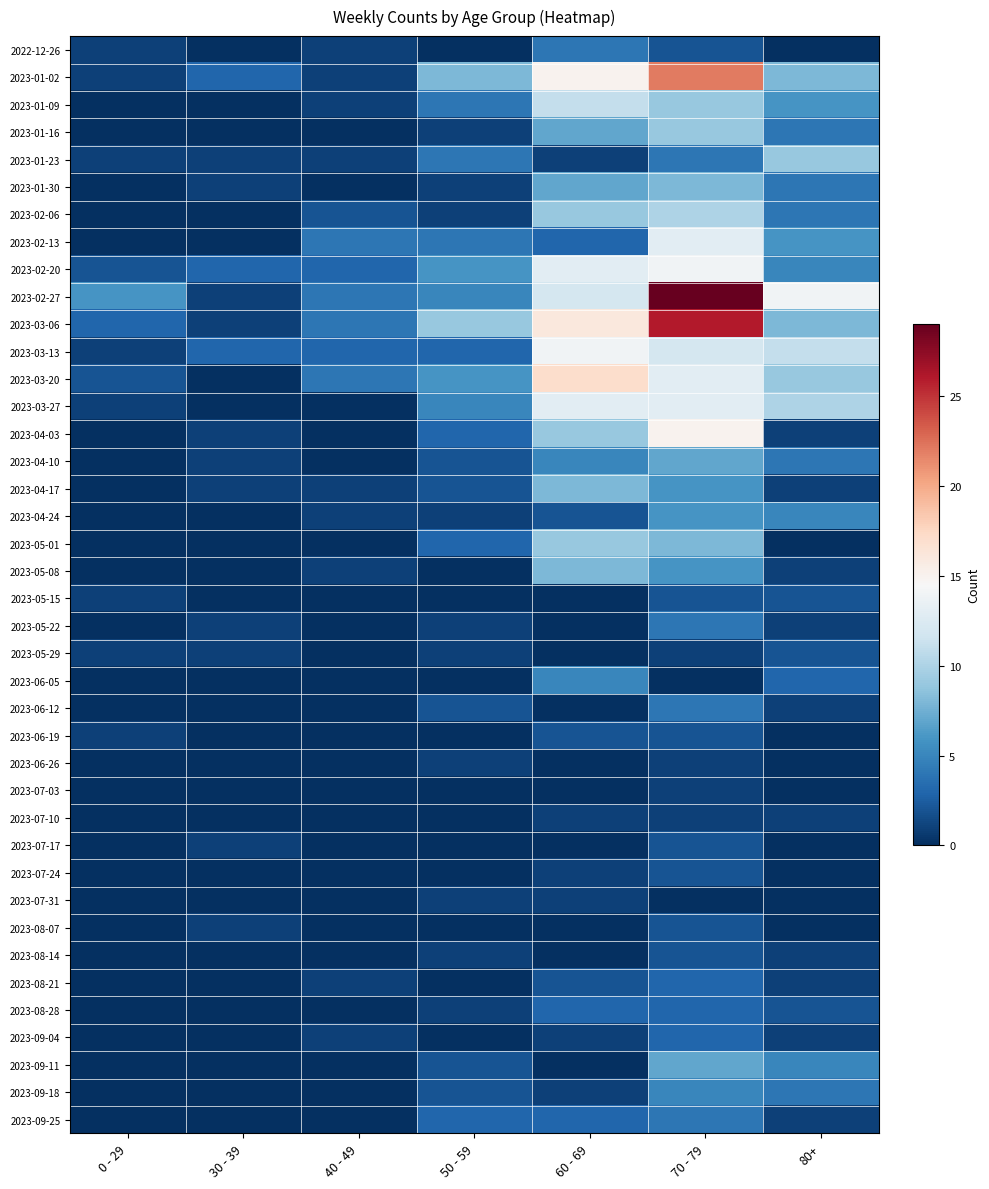

Rank the series by their maximum value, from lowest to highest.

2023-06-26, 2023-07-03, 2023-07-10, 2023-07-31, 2023-05-15, 2023-05-29, 2023-06-19, 2023-07-17, 2023-07-24, 2023-08-07, 2023-08-14, 2023-08-21, 2023-08-28, 2023-09-04, 2022-12-26, 2023-05-22, 2023-06-12, 2023-09-25, 2023-06-05, 2023-09-18, 2023-04-24, 2023-04-10, 2023-09-11, 2023-01-30, 2023-04-17, 2023-05-08, 2023-01-16, 2023-01-23, 2023-05-01, 2023-02-06, 2023-01-09, 2023-02-13, 2023-03-27, 2023-02-20, 2023-03-13, 2023-04-03, 2023-03-20, 2023-01-02, 2023-03-06, 2023-02-27